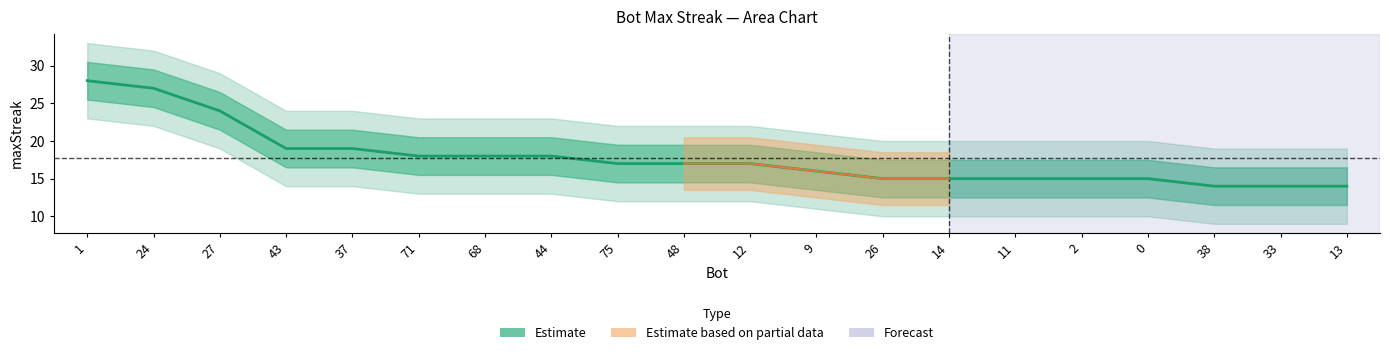

Which has a higher value, 11 or 12?

12